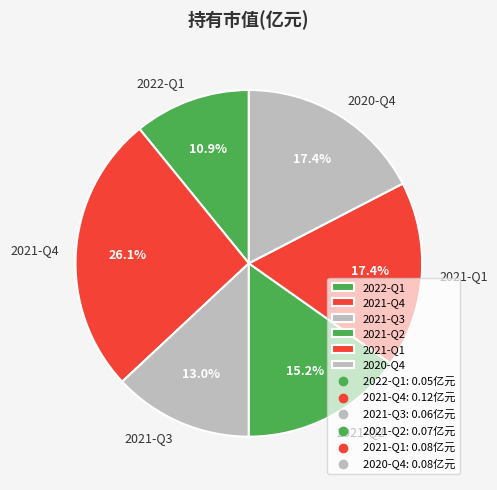

What percentage is the 2021-Q2 slice, to the nearest percent?

15%